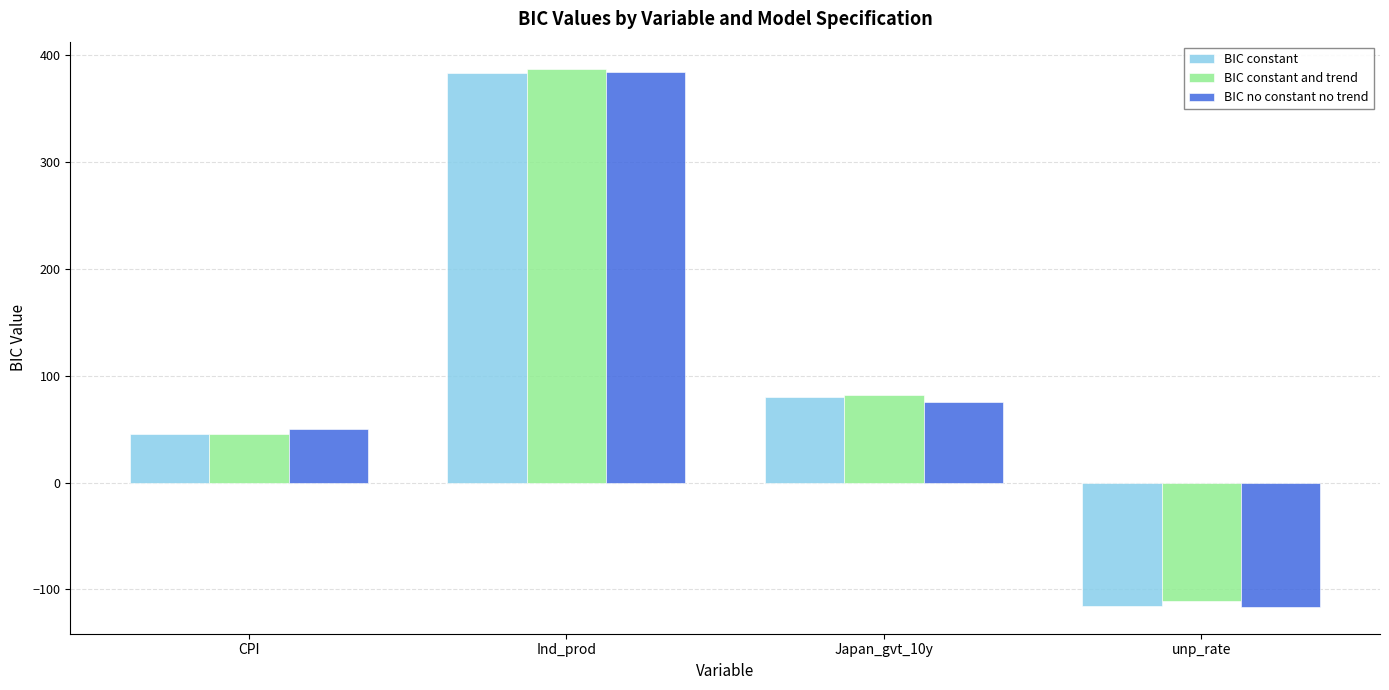

At which label does BIC constant reach its minimum?

unp_rate